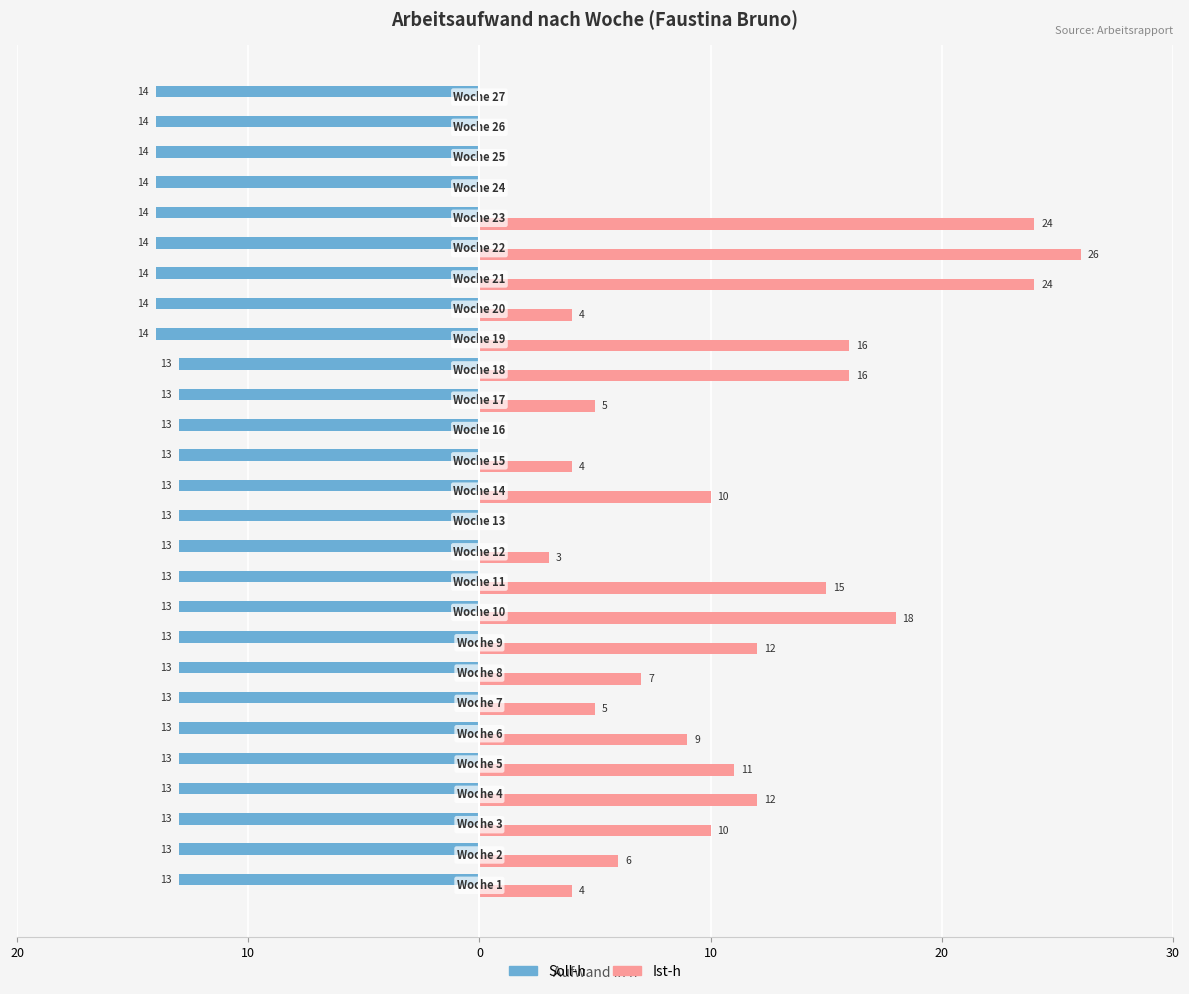

What are all the series names shown in the legend?

Soll-h, Ist-h